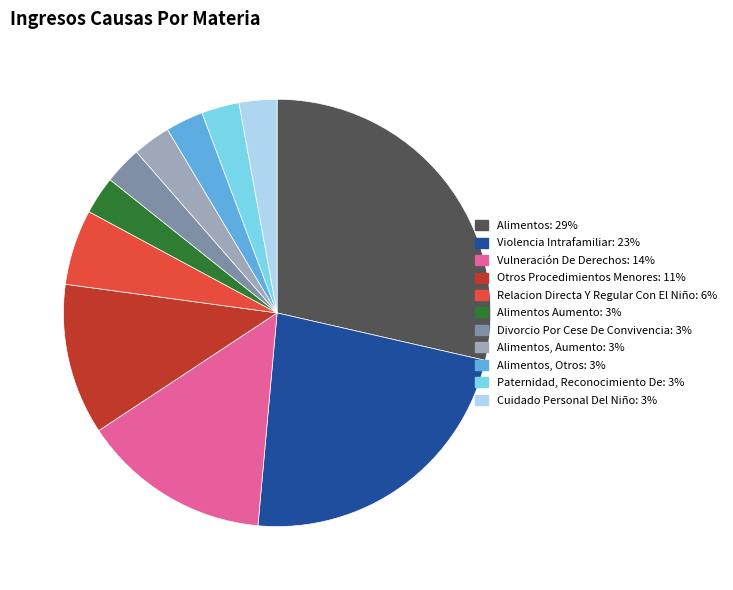

Does any single category account for the majority?

No